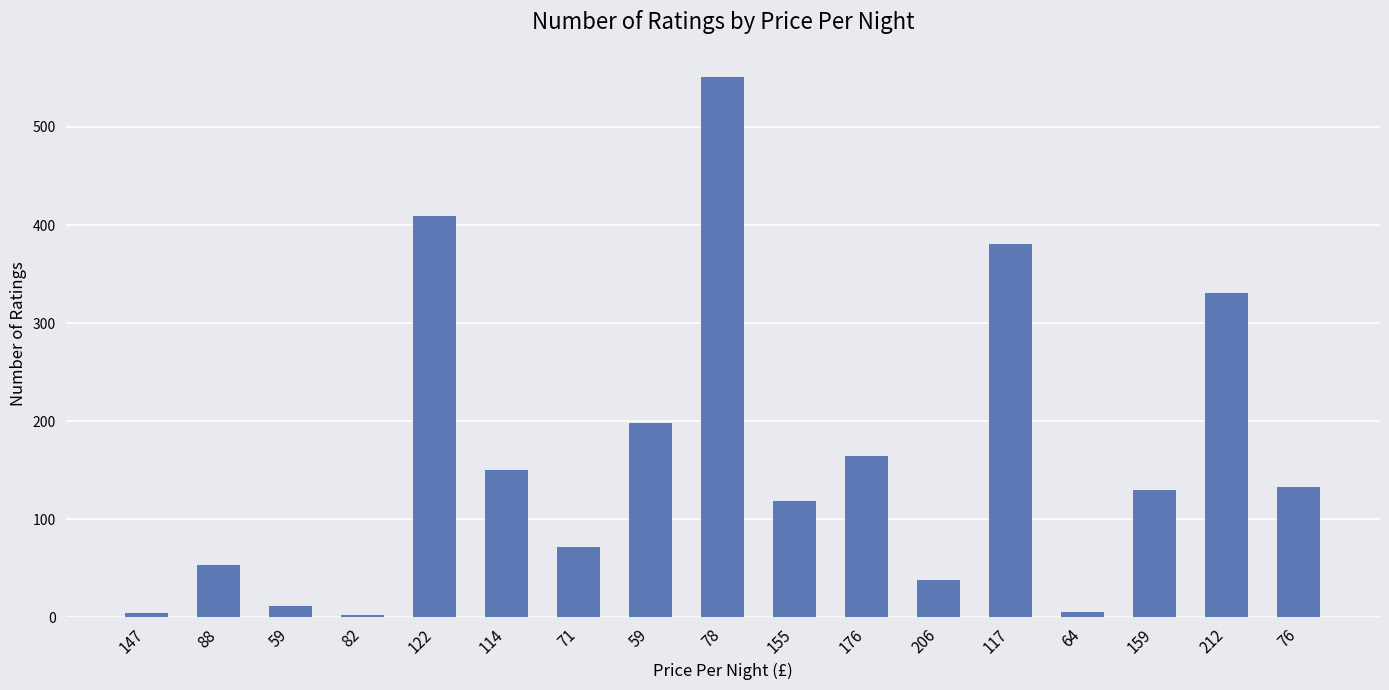

How many values are below 130?

8